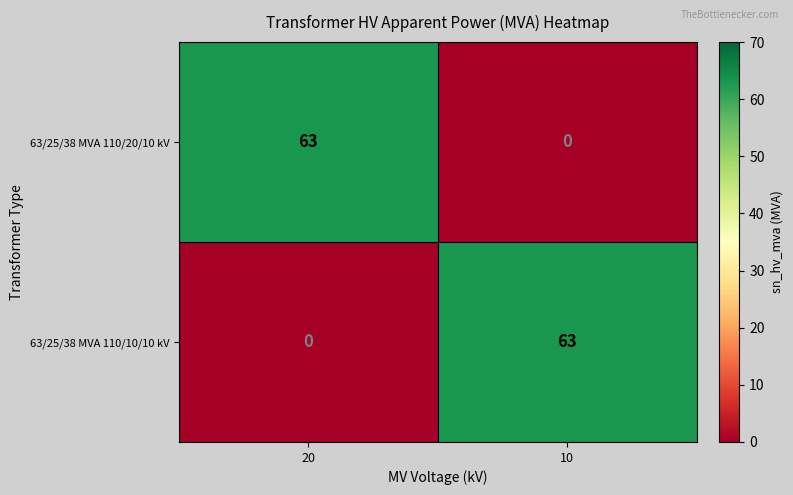

The 63/25/38 MVA 110/20/10 kV series shows 0 at 10. True or false?

True